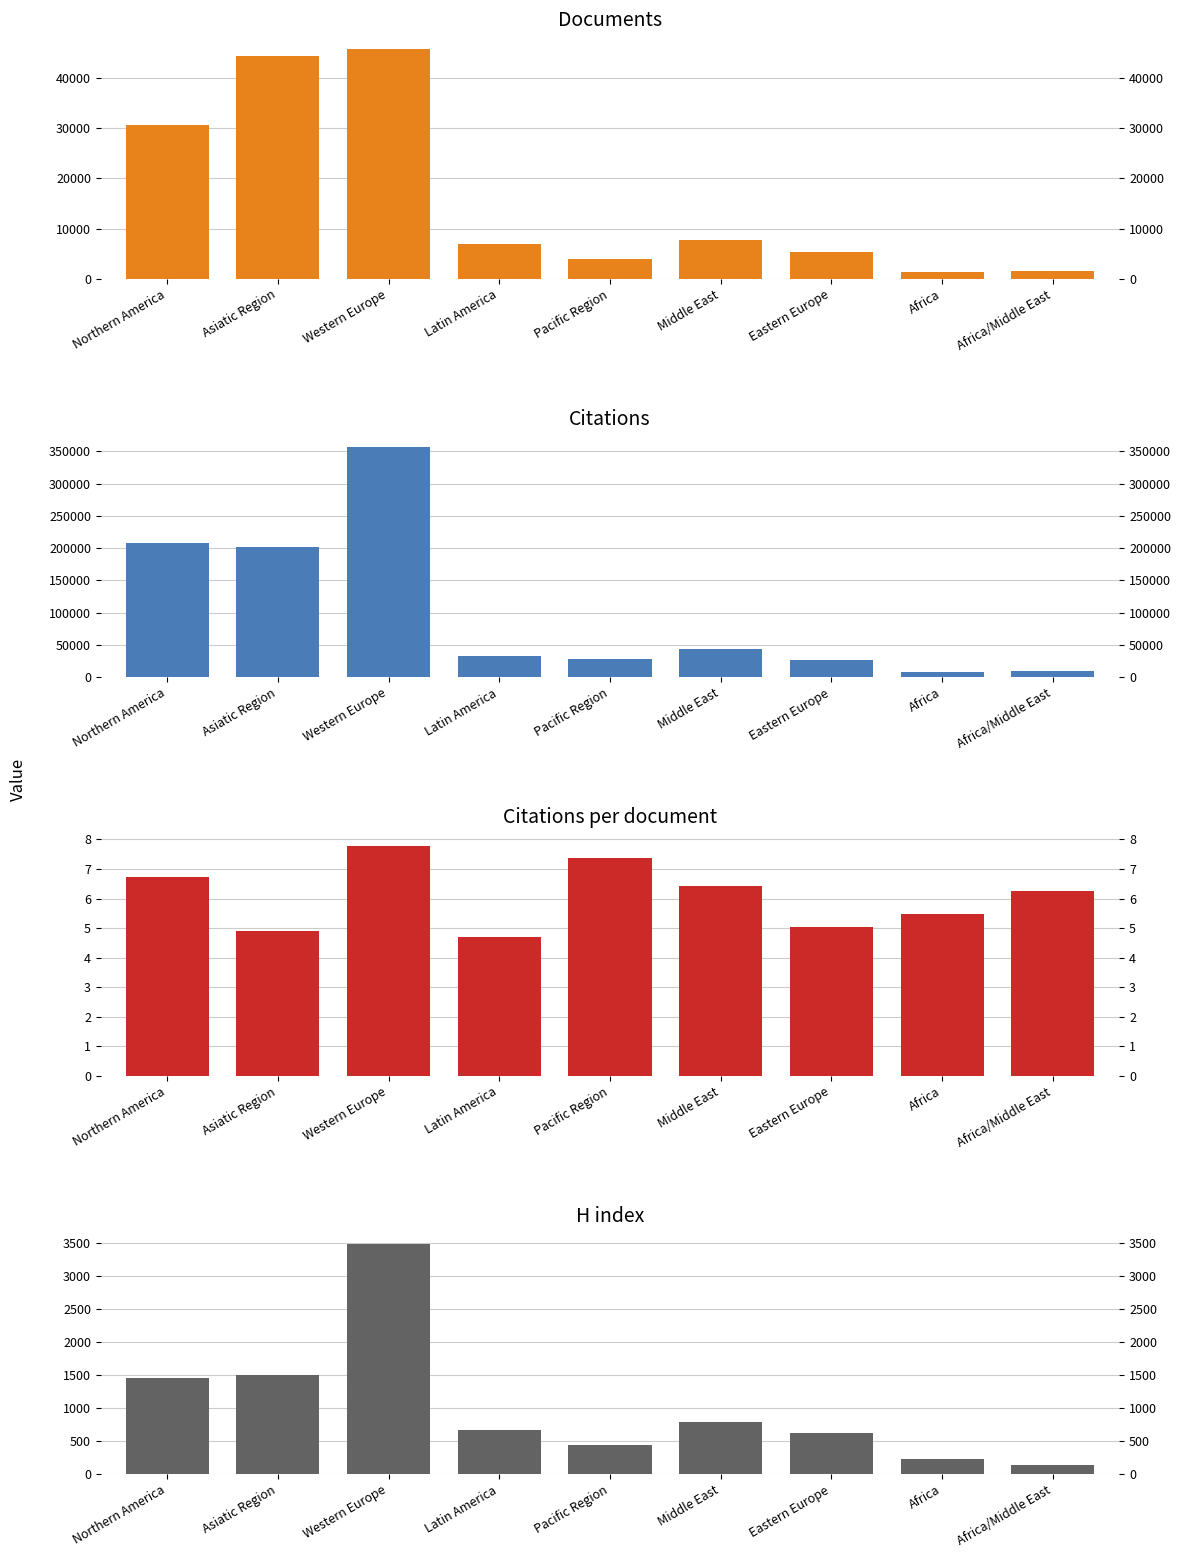

Between Africa and Middle East, which is larger?

Middle East